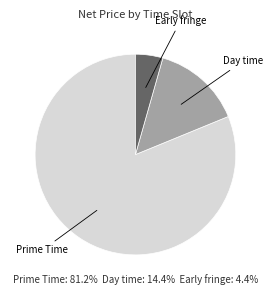

Is there any slice that represents more than half of the pie?

Yes